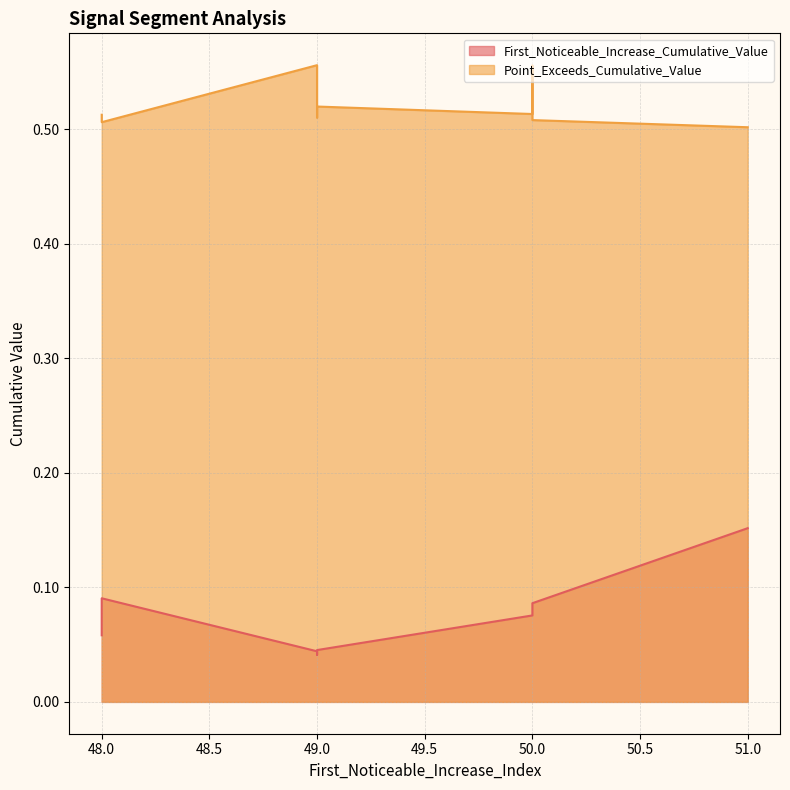

What is the value of the Point_Exceeds_Cumulative_Value point at the 10th from the left?

0.5